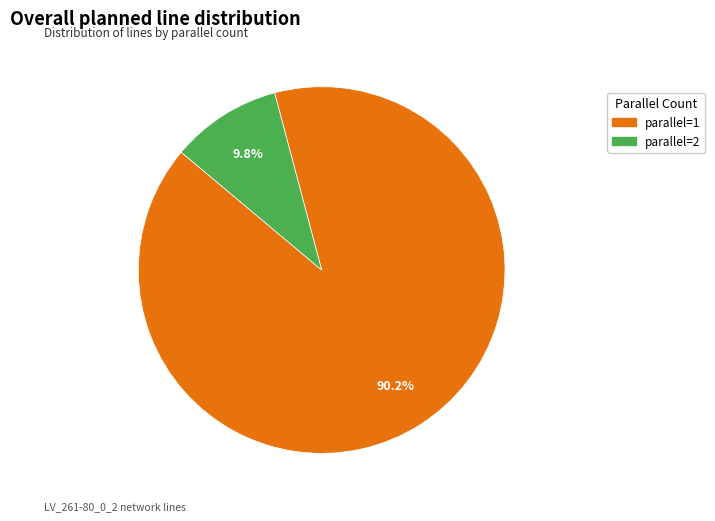

To the nearest percent, what is the combined percentage of parallel=2 and parallel=1?

100%